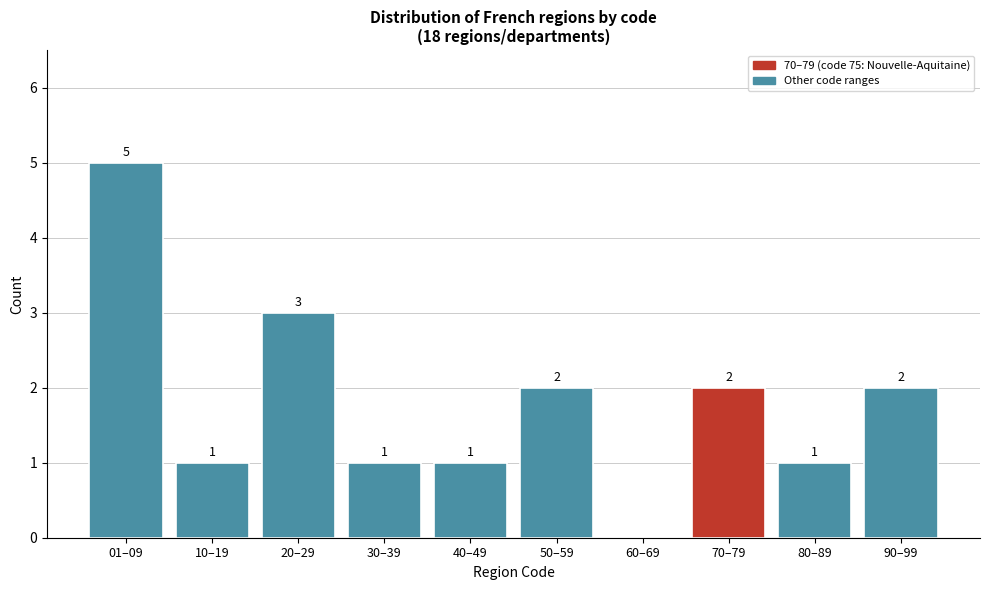

Reading left to right, list all the values displayed in this chart.

01–09=5	10–19=1	20–29=3	30–39=1	40–49=1	50–59=2	60–69=0	70–79=2	80–89=1	90–99=2